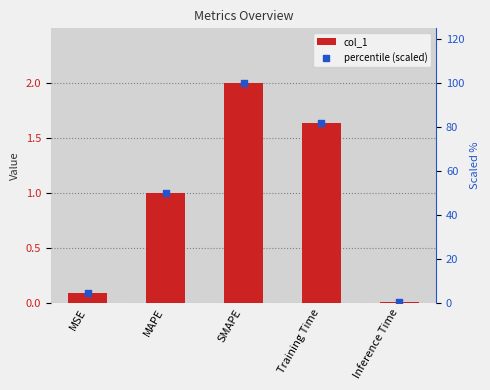

At how many categories does at least one series exceed 85?

1